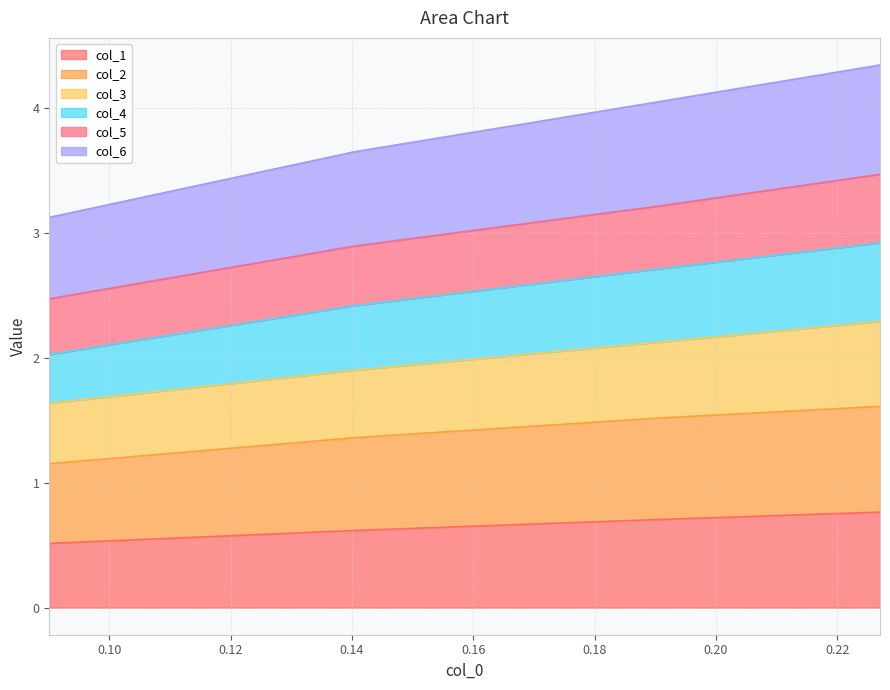

What is the value of the col_2 point at the 2nd from the left?

1.4